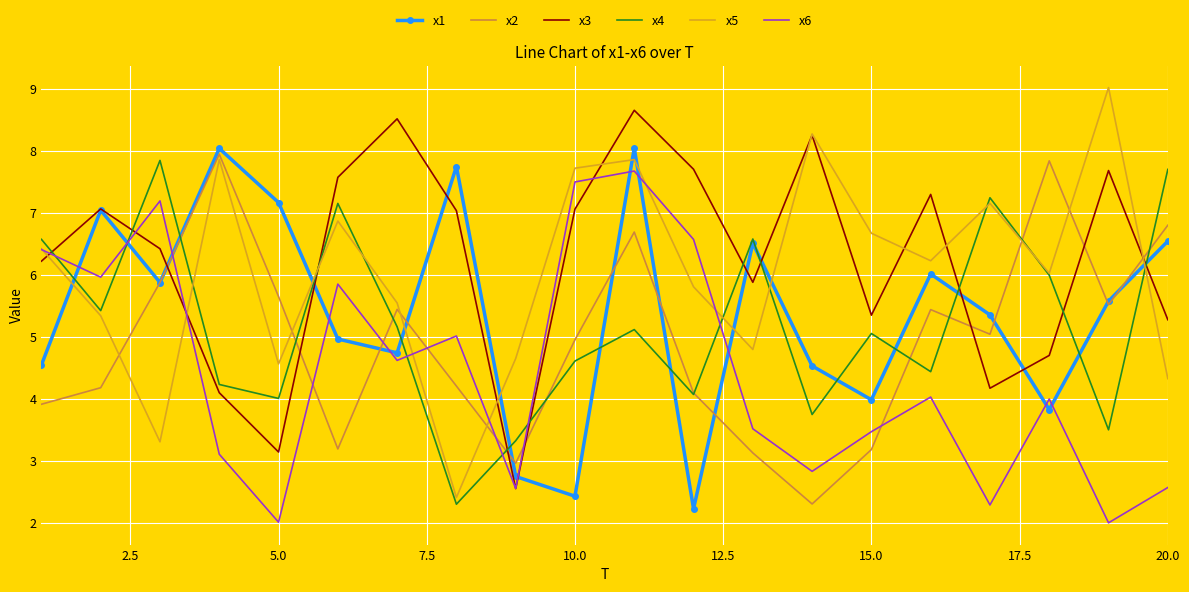

Which series has the largest range (max minus min)?

x5